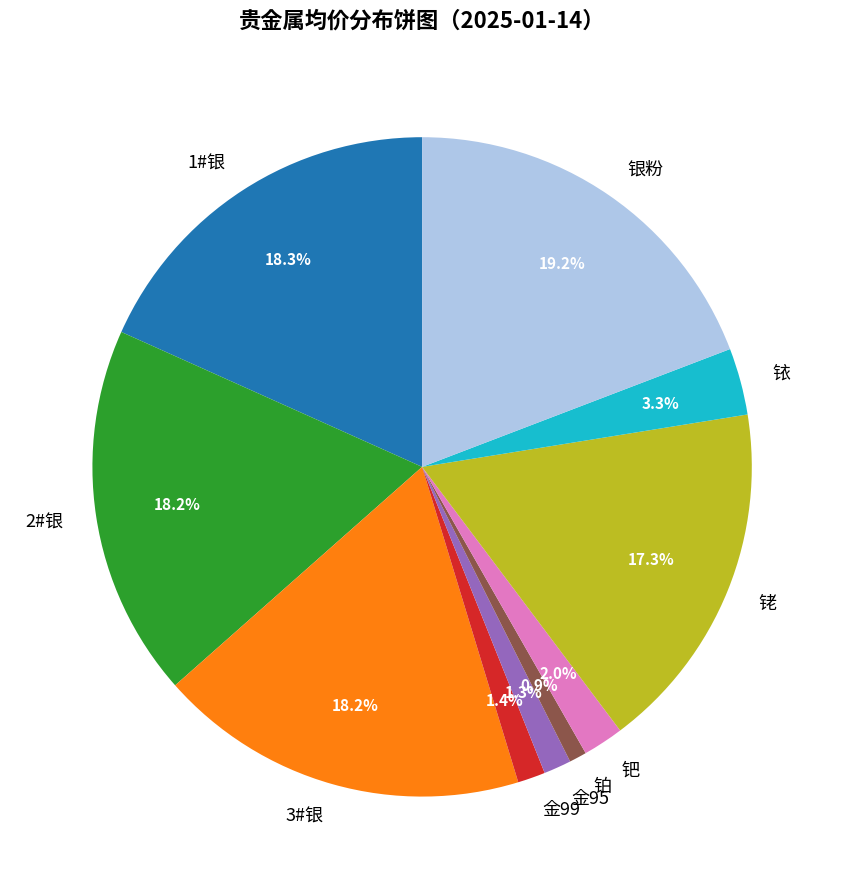

Approximately how many times larger is the value at 银粉 compared to 钯?

9.6